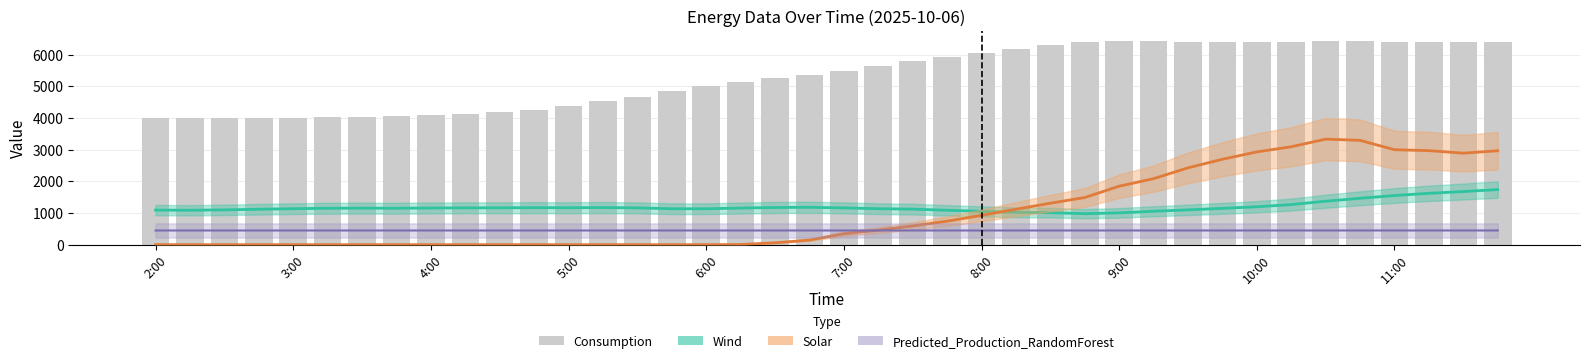

What are all the series names shown in the legend?

Wind, Solar, Predicted_Production_RandomForest, Consumption